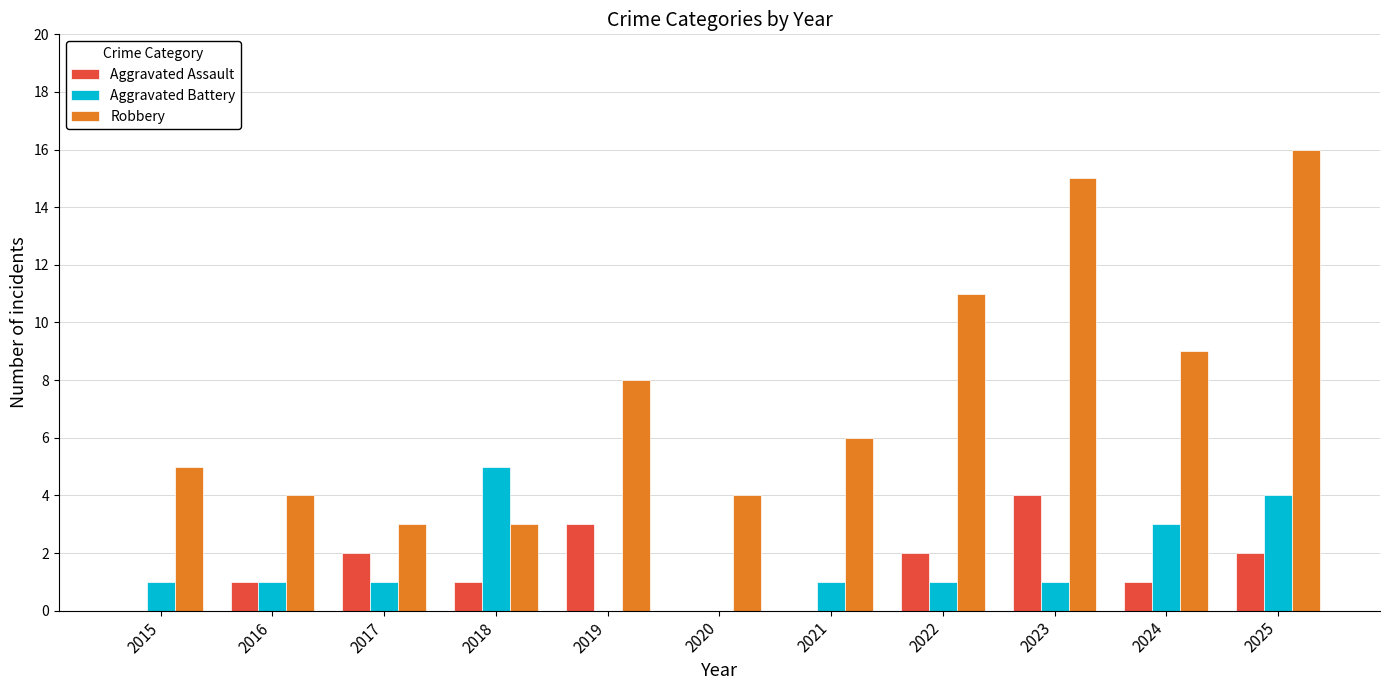

Are the bars grouped side by side (vs. stacked)?

Yes